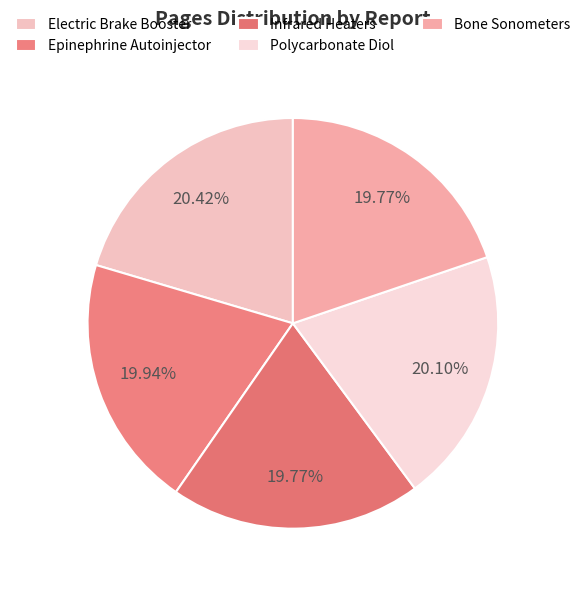

The Bone Sonometers slice represents 20% of the pie. True or false?

True